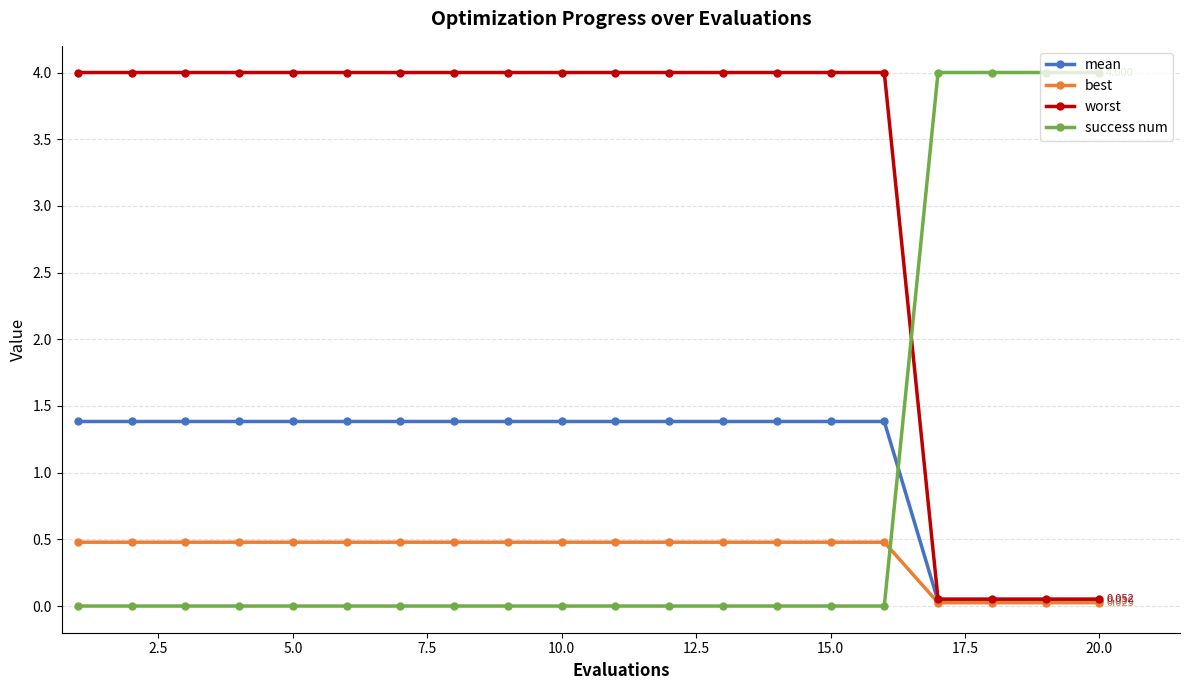

What are all the series names shown in the legend?

mean, best, worst, success num